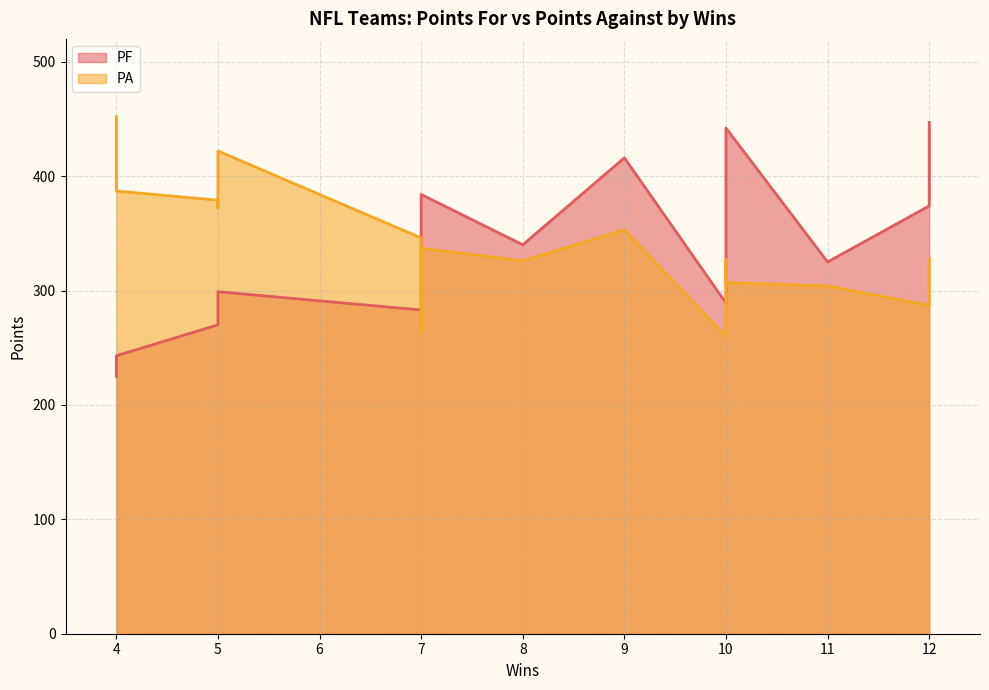

True or false: PA has a value of 114 at Tampa Bay Buccaneers.

False